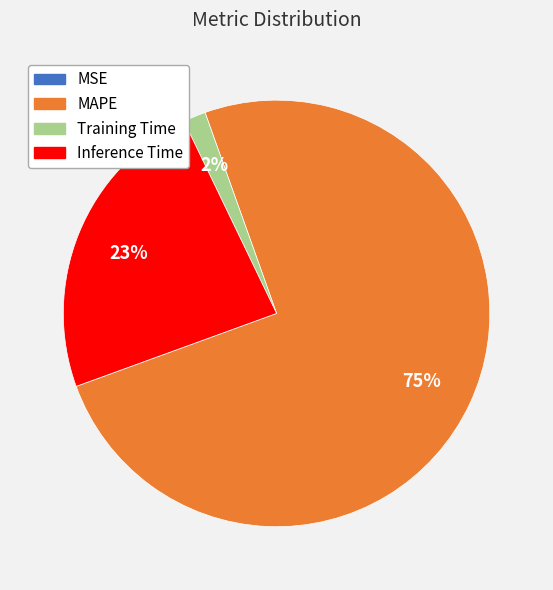

To the nearest percent, what is the average slice percentage?

25%